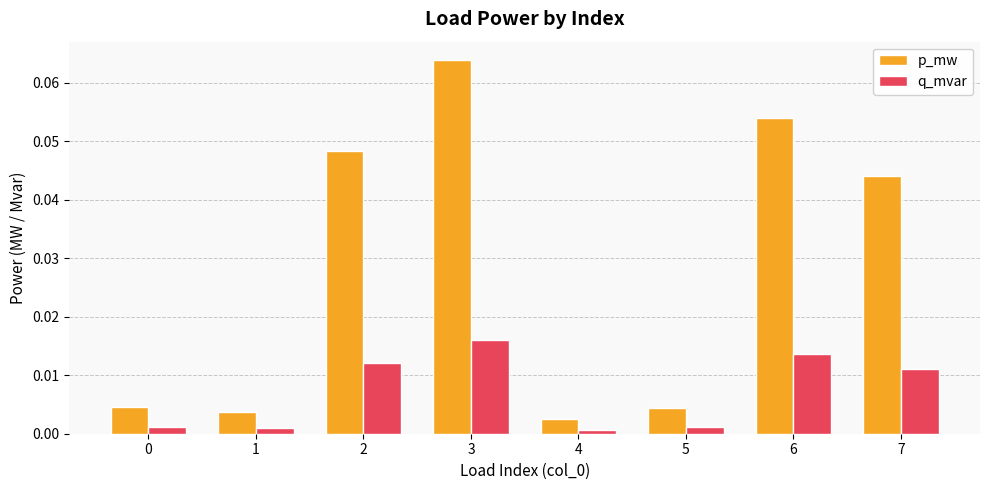

At how many categories does at least one series exceed 0?

8